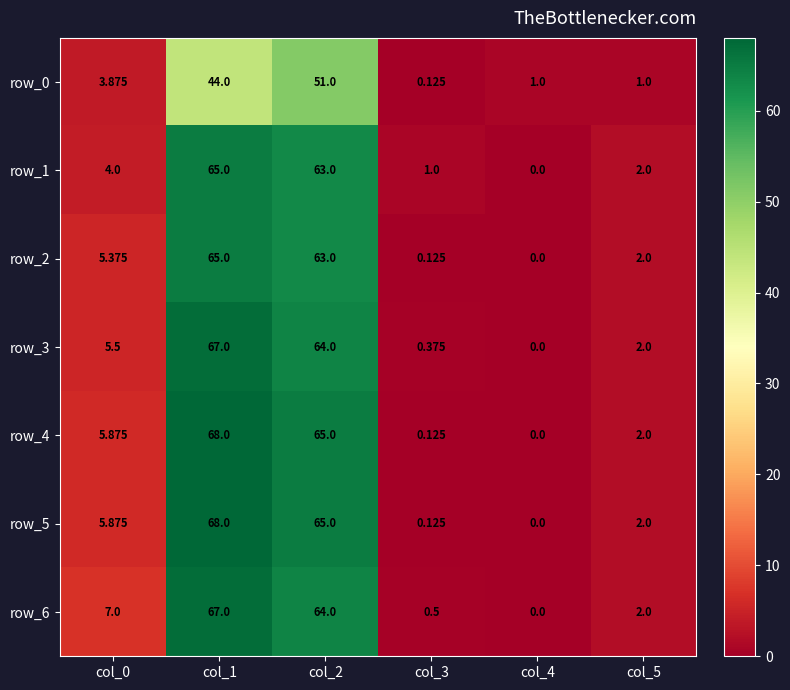

Is the value of row_6 at col_2 greater than the value of row_2 at col_5?

Yes